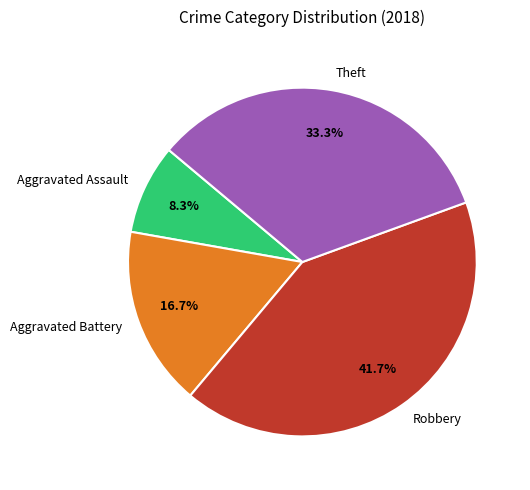

To the nearest percent, what percentage of the pie is Robbery?

42%